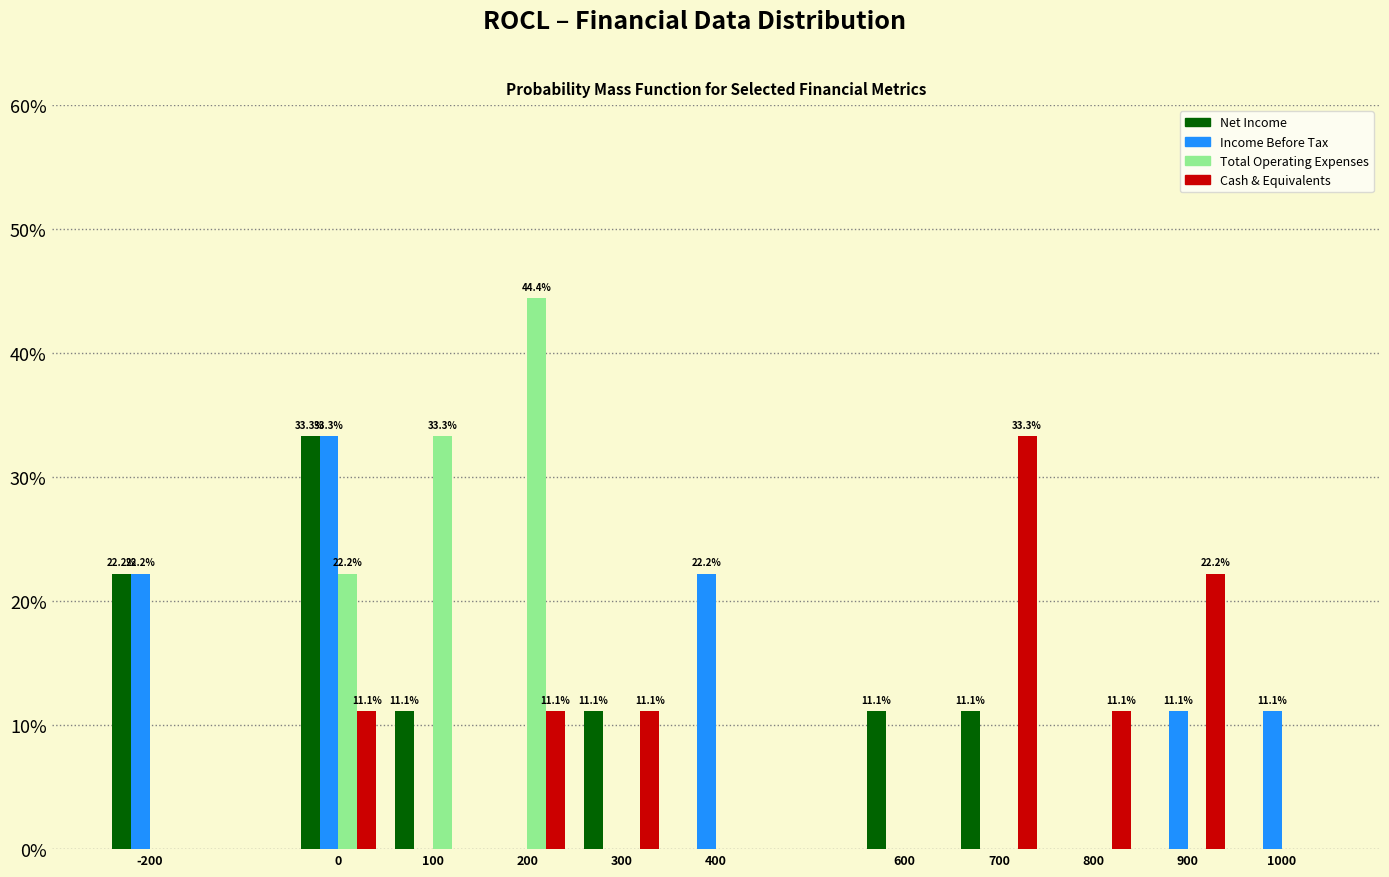

What is the highest value of the Income Before Tax series?

33.3